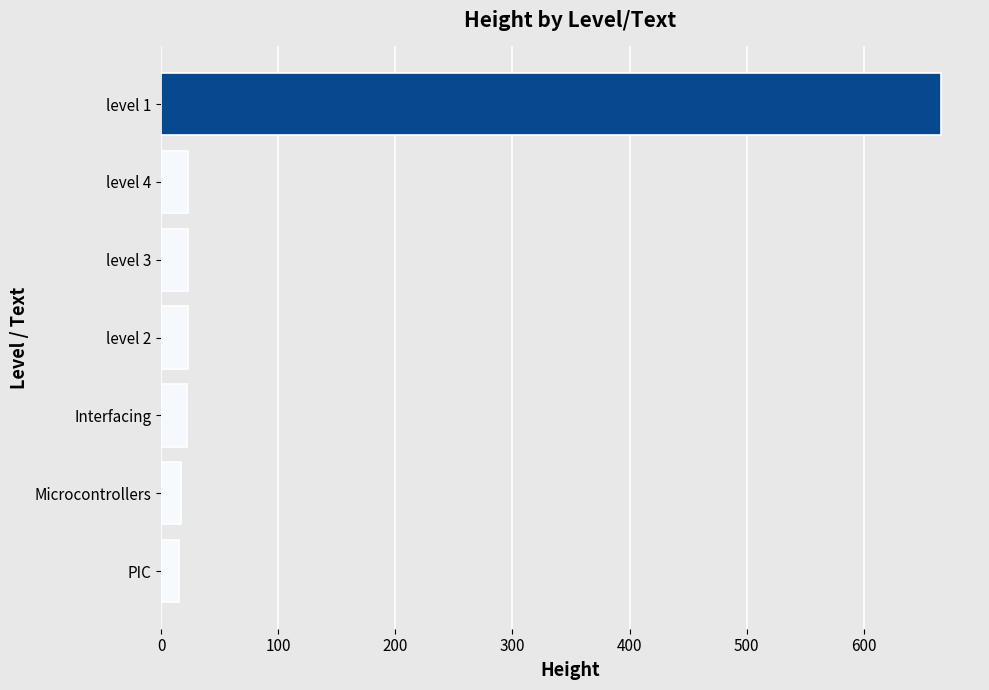

The chart shows a value of 15 at PIC. True or false?

True